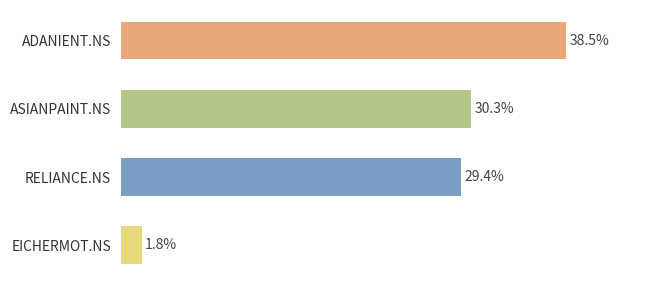

What is the label of the 1st bar from the top?

ADANIENT.NS